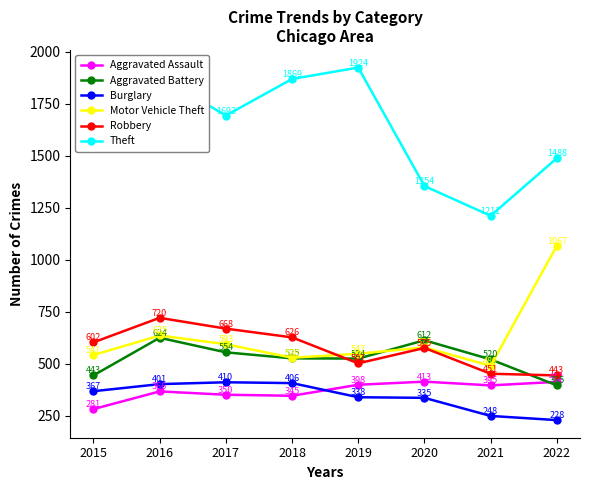

At 2015, list the series in order from largest to smallest.

Theft, Robbery, Motor Vehicle Theft, Aggravated Battery, Burglary, Aggravated Assault